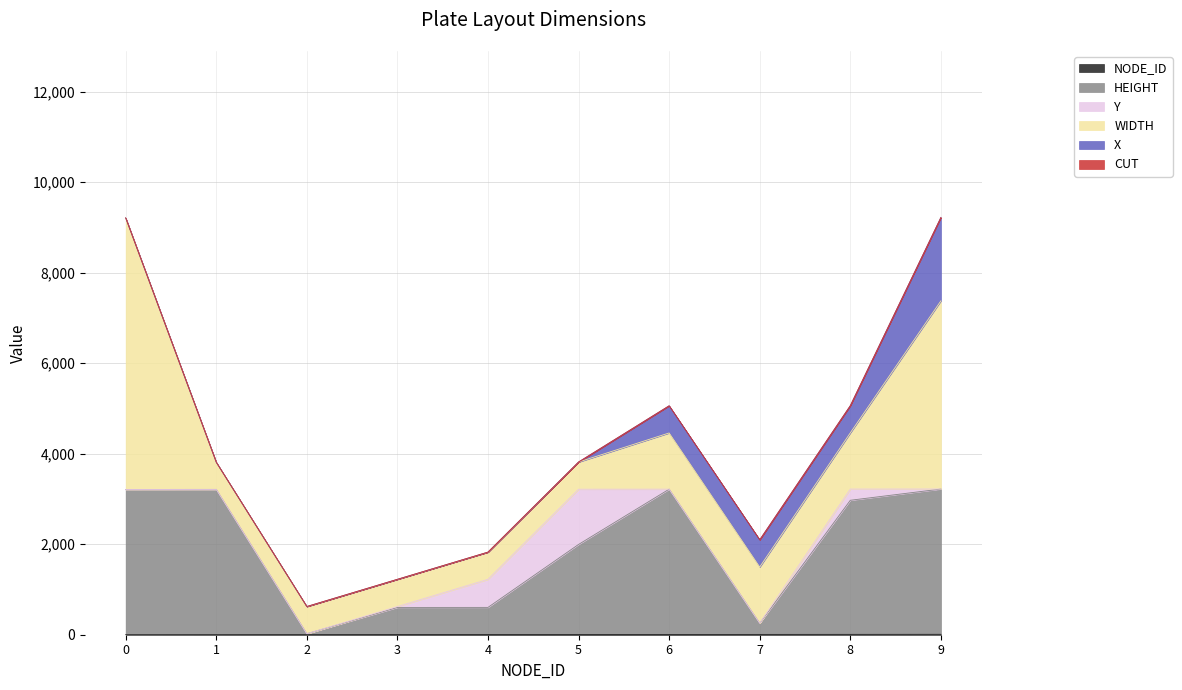

What is the difference between the second highest and second lowest values in the X series?

600